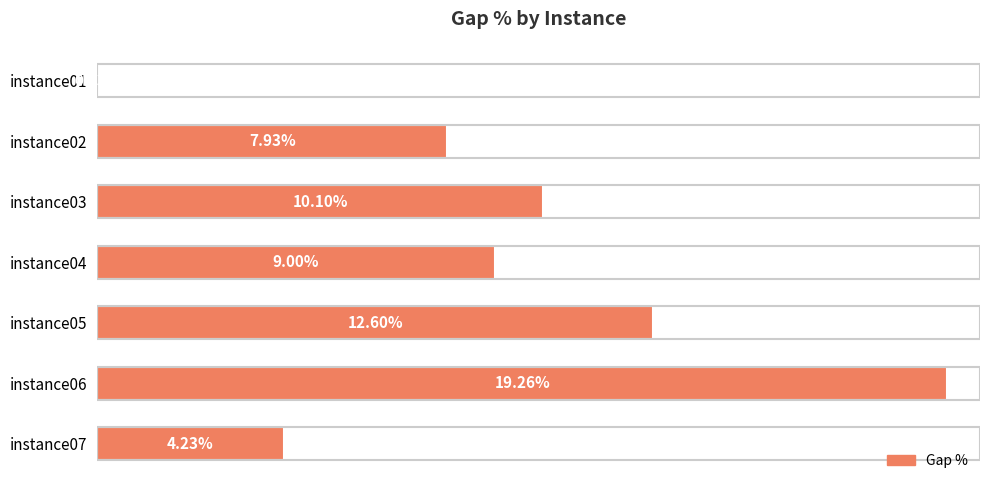

Between instance02 and instance07, which is larger?

instance02